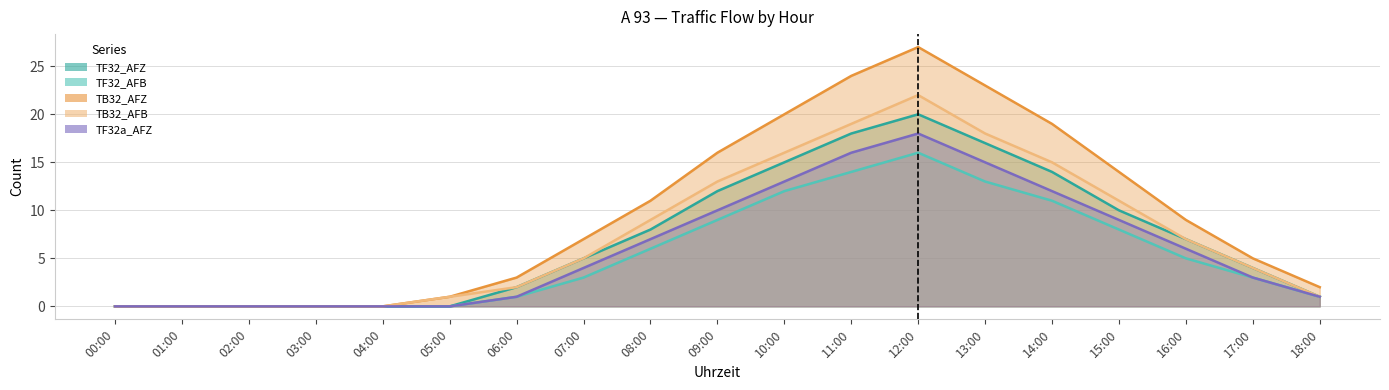

At which label does TF32_AFB reach its peak?

12:00